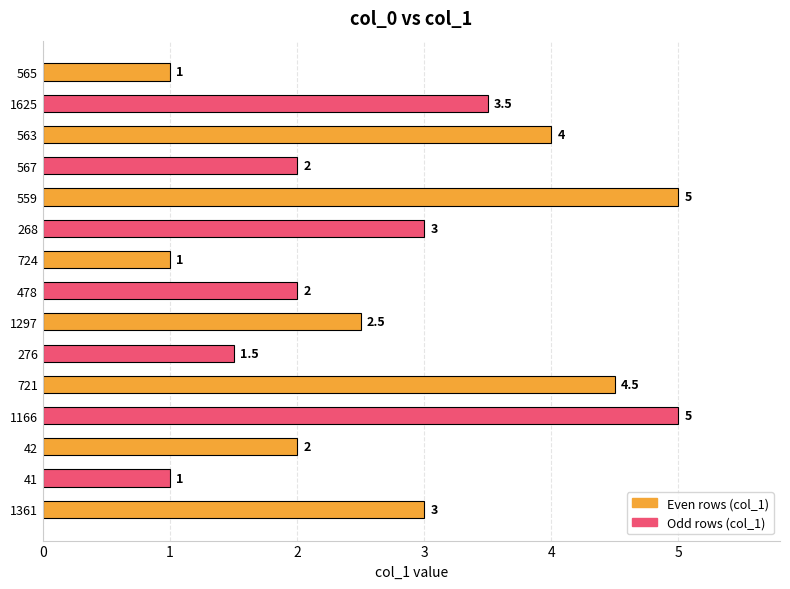

What is the sum of all values?

41.0